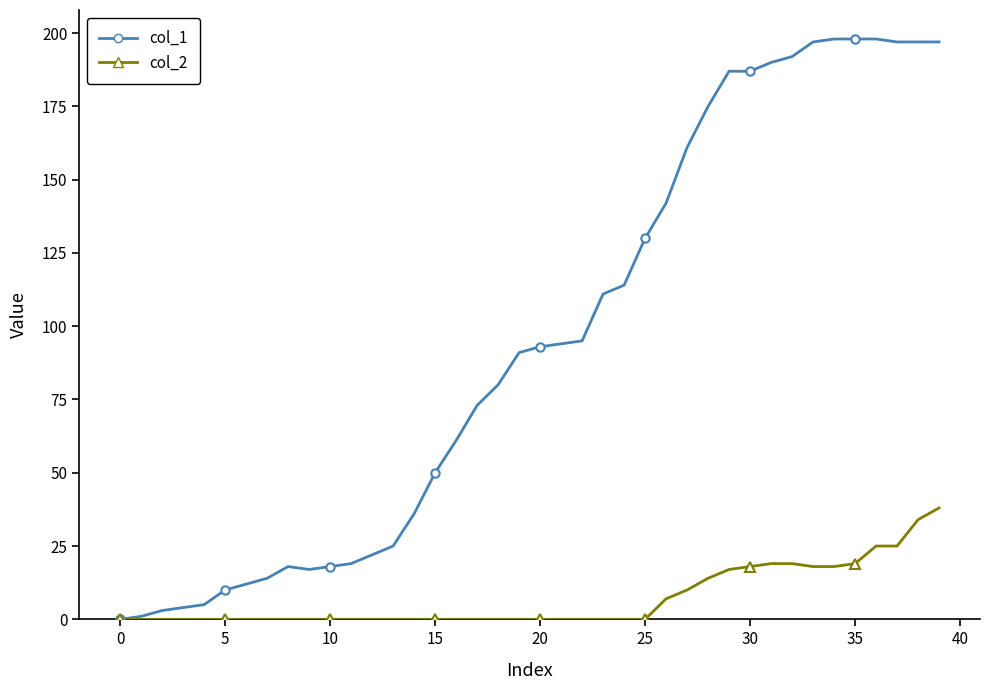

What are all the series names shown in the legend?

col_1, col_2